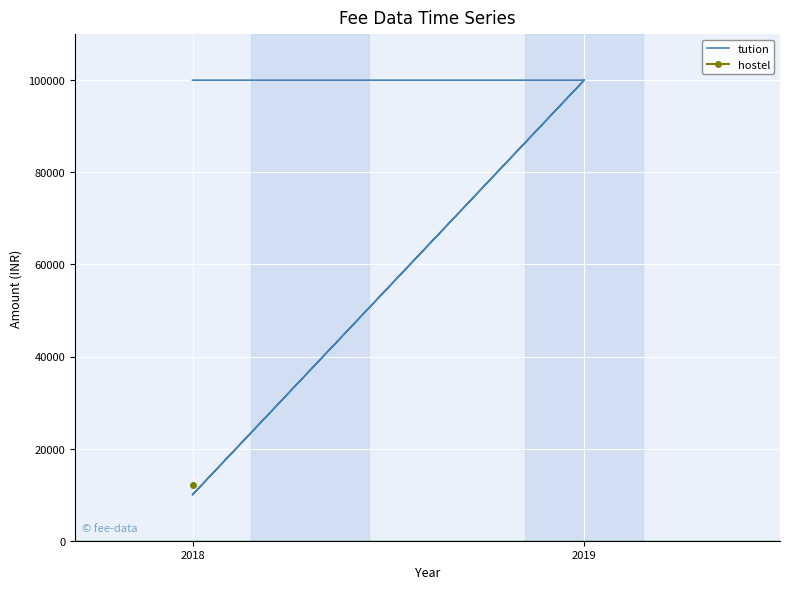

What is the ratio of the value at 2018 to the value at 2019?

0.1